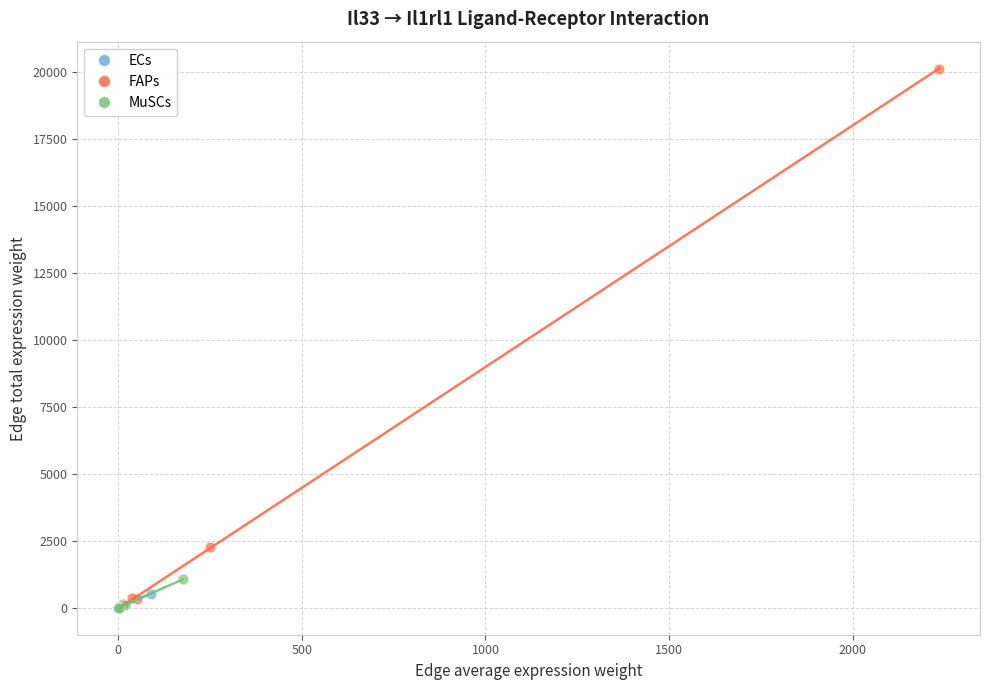

Which series has the largest Y range (max minus min)?

FAPs